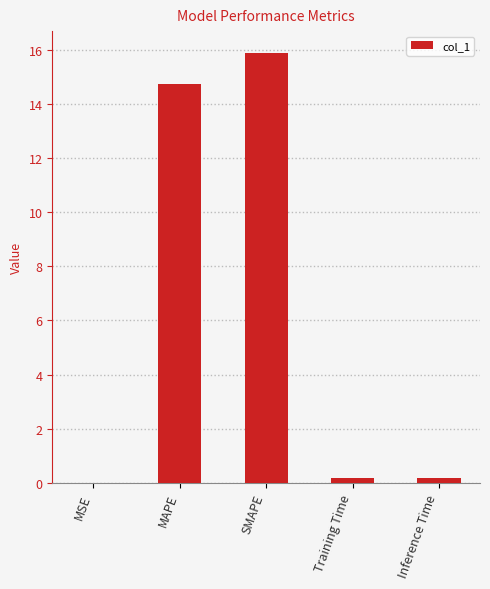

Count the number of categories in the chart.

5